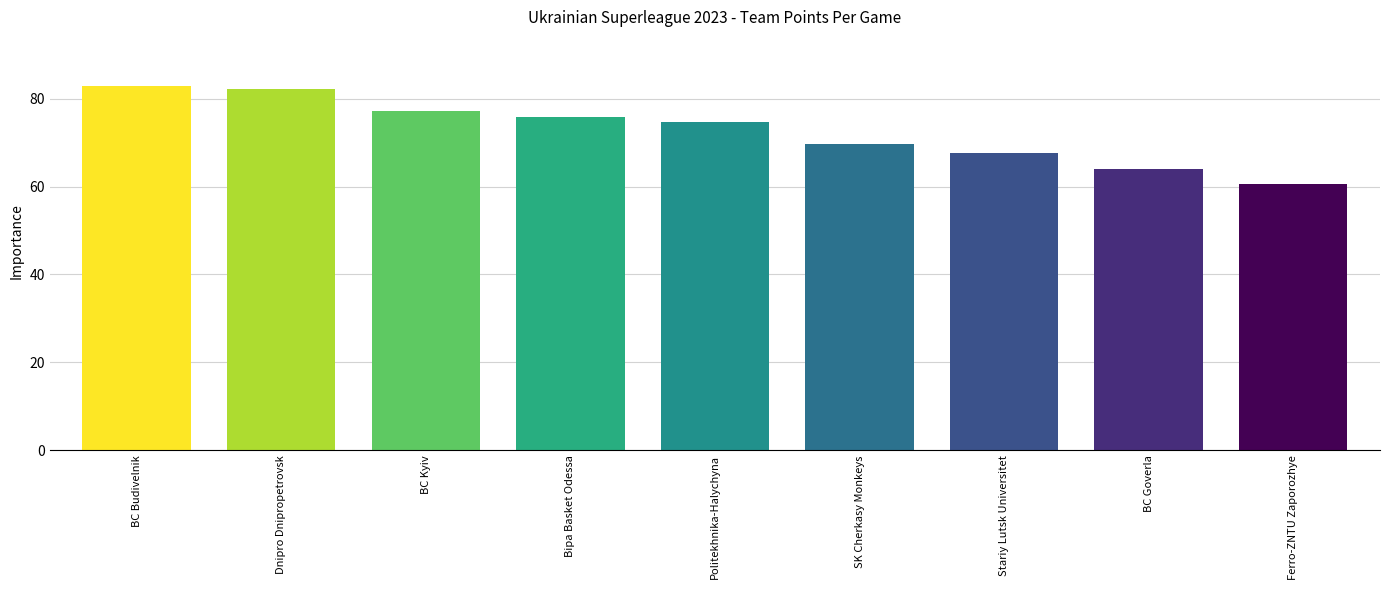

What is the sum of the values at Stariy Lutsk Universitet and BC Goverla?

131.7